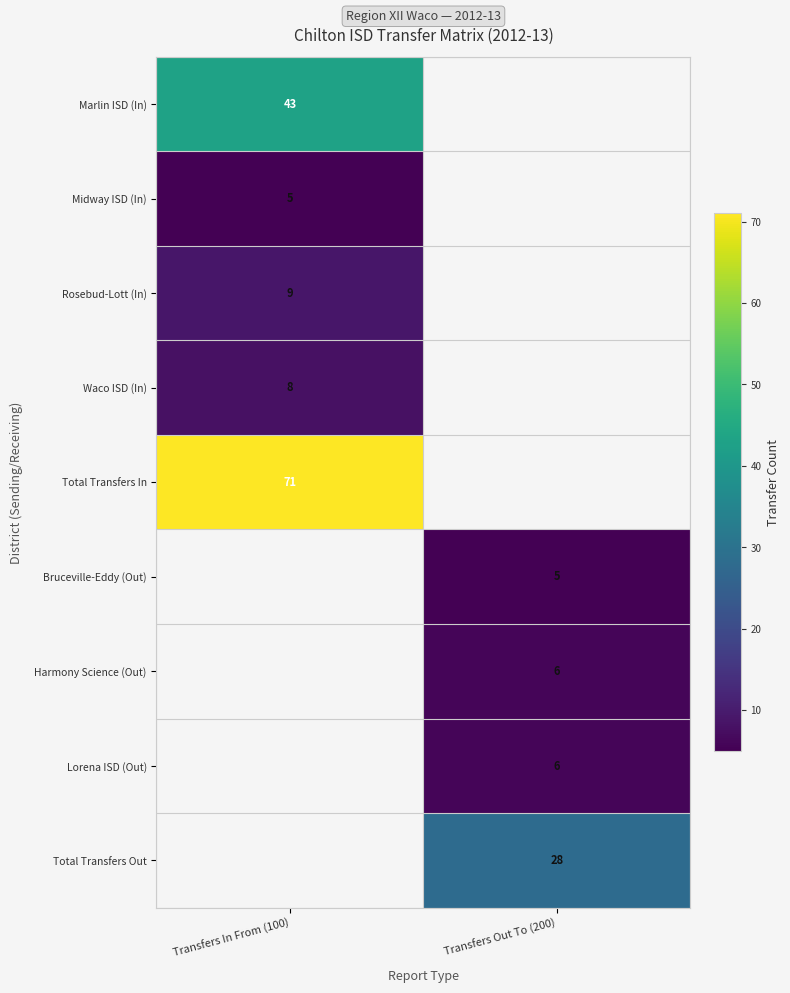

The value of Total Transfers In at Transfers In From (100) is 71. True or false?

True